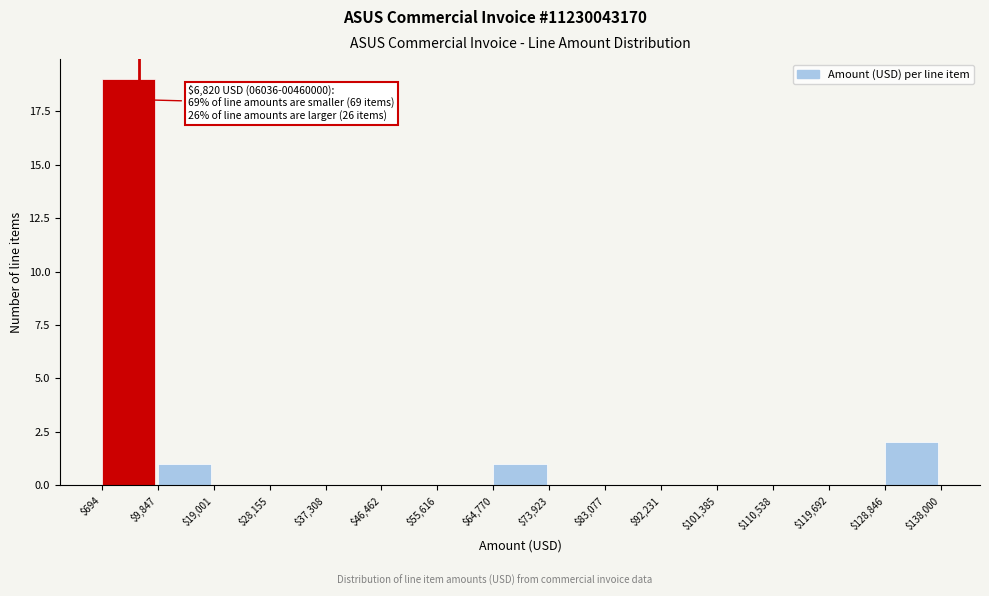

Over which range of the x-axis is the bar tallest?

$694 to $9,847